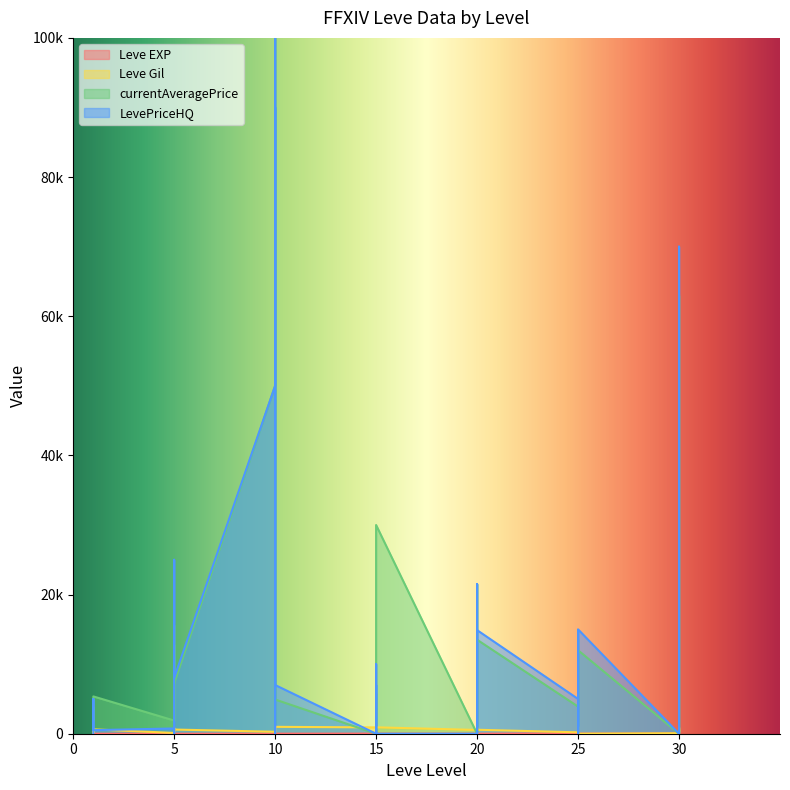

Is it true that Leve Gil equals 70.0 at 30?

True